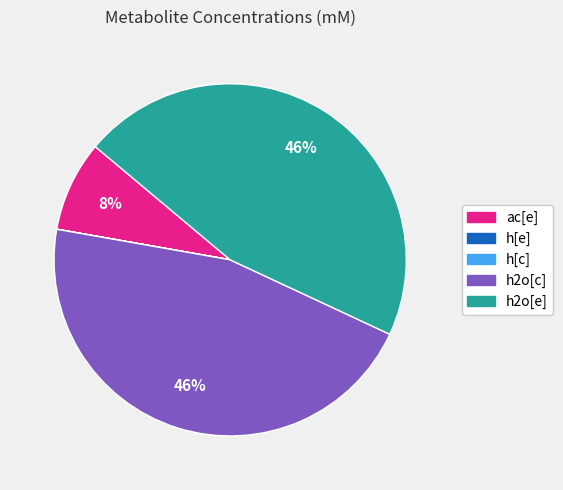

Which has a higher value, h2o[c] or ac[e]?

h2o[c]